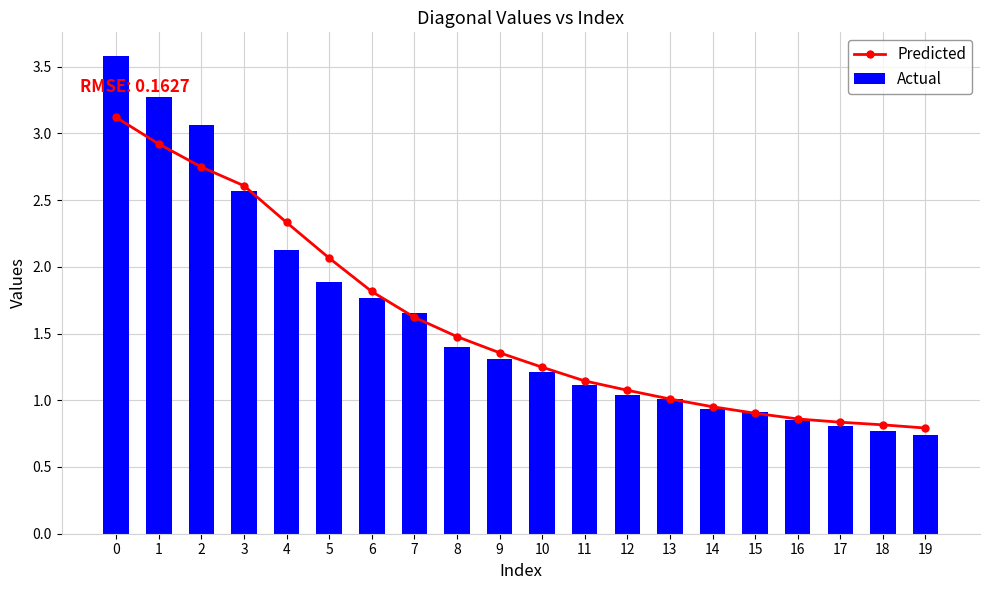

What is the value of the Predicted bar at the 16th from the left?

0.9